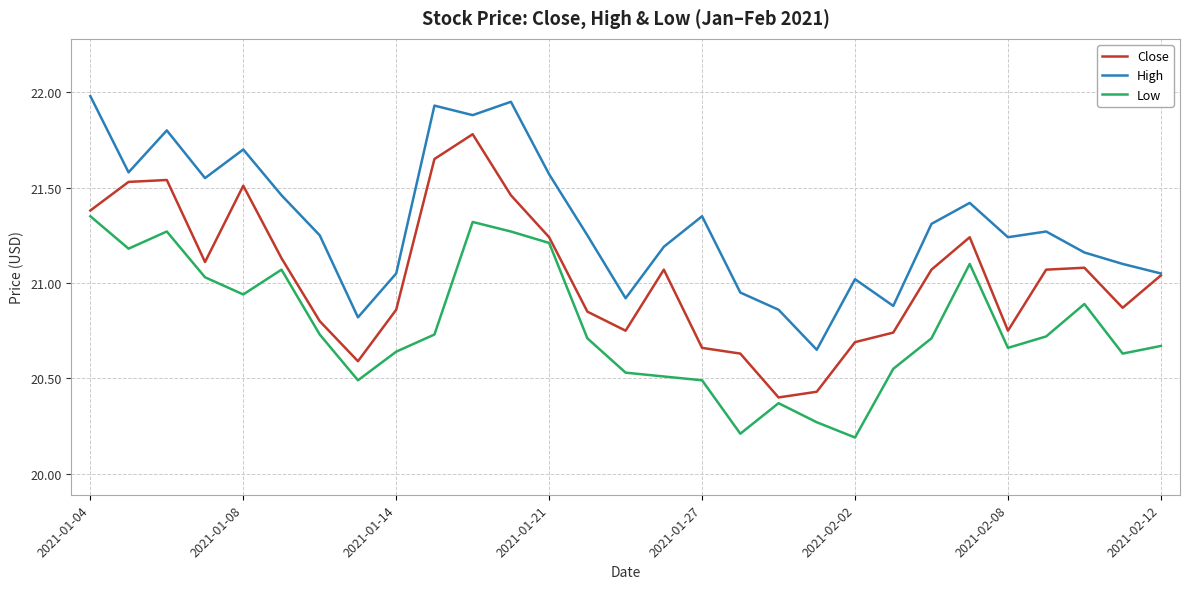

Which series has the largest total across all categories?

High